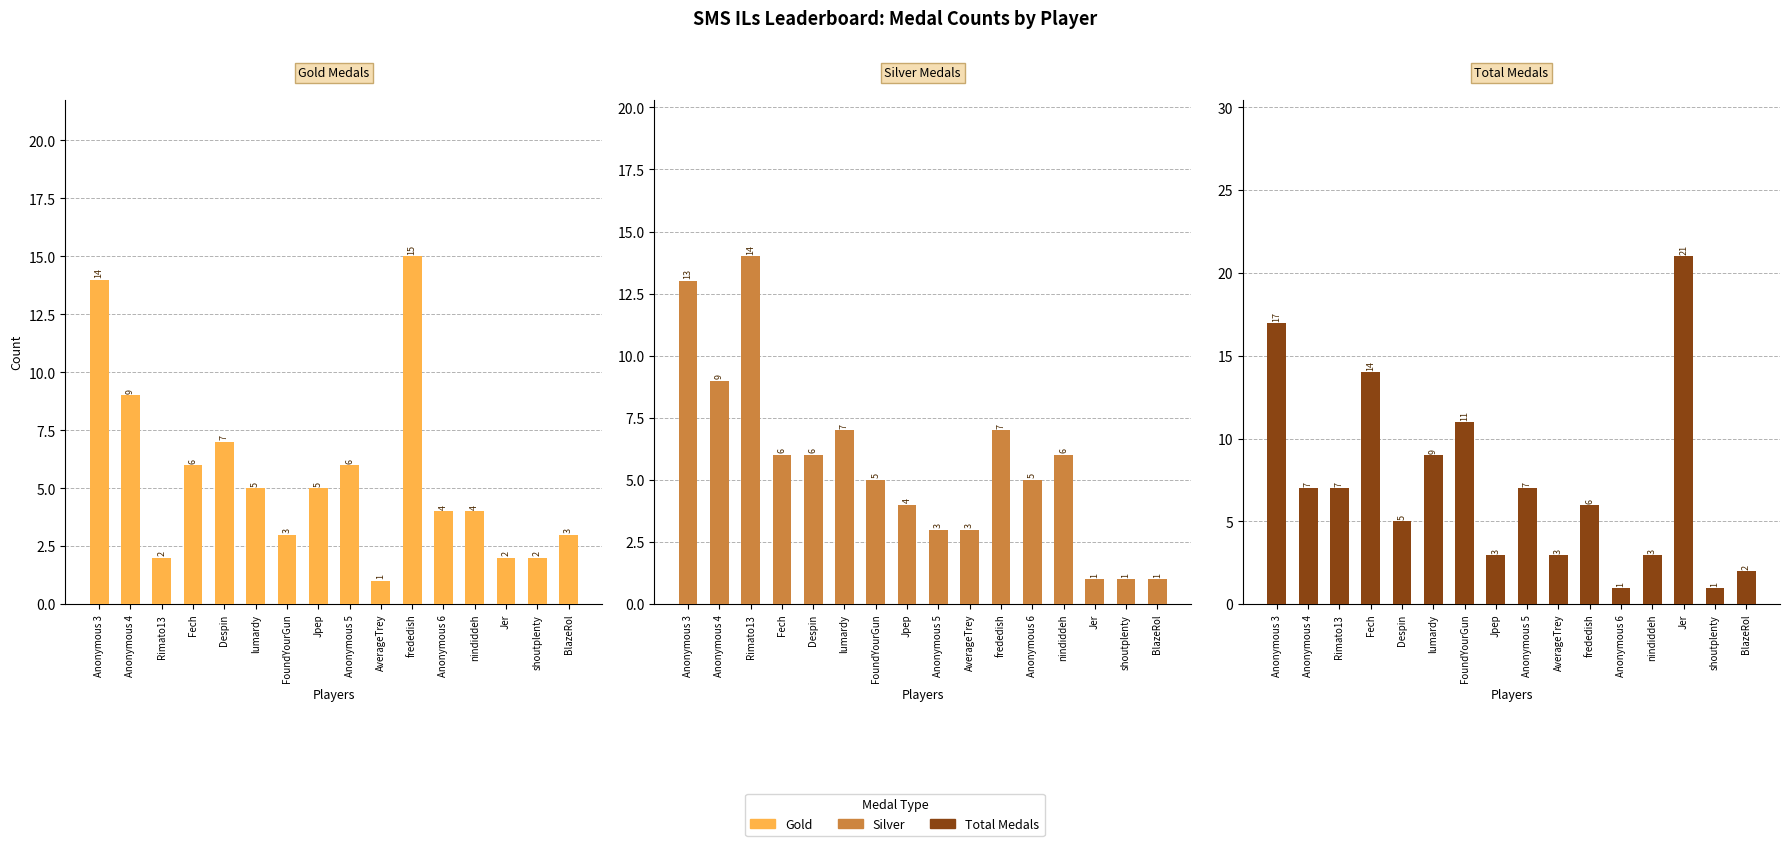

What is the average value of the Medals series?

7